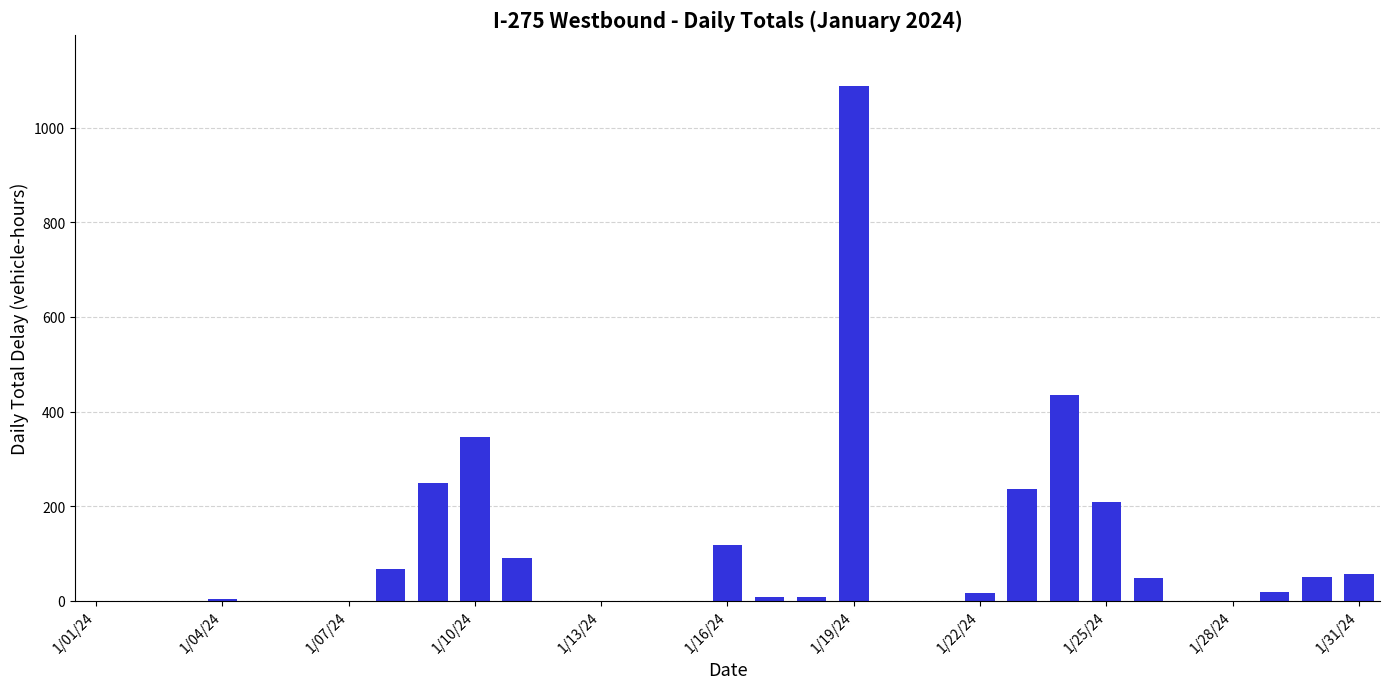

What is the sum of all values?

3048.4